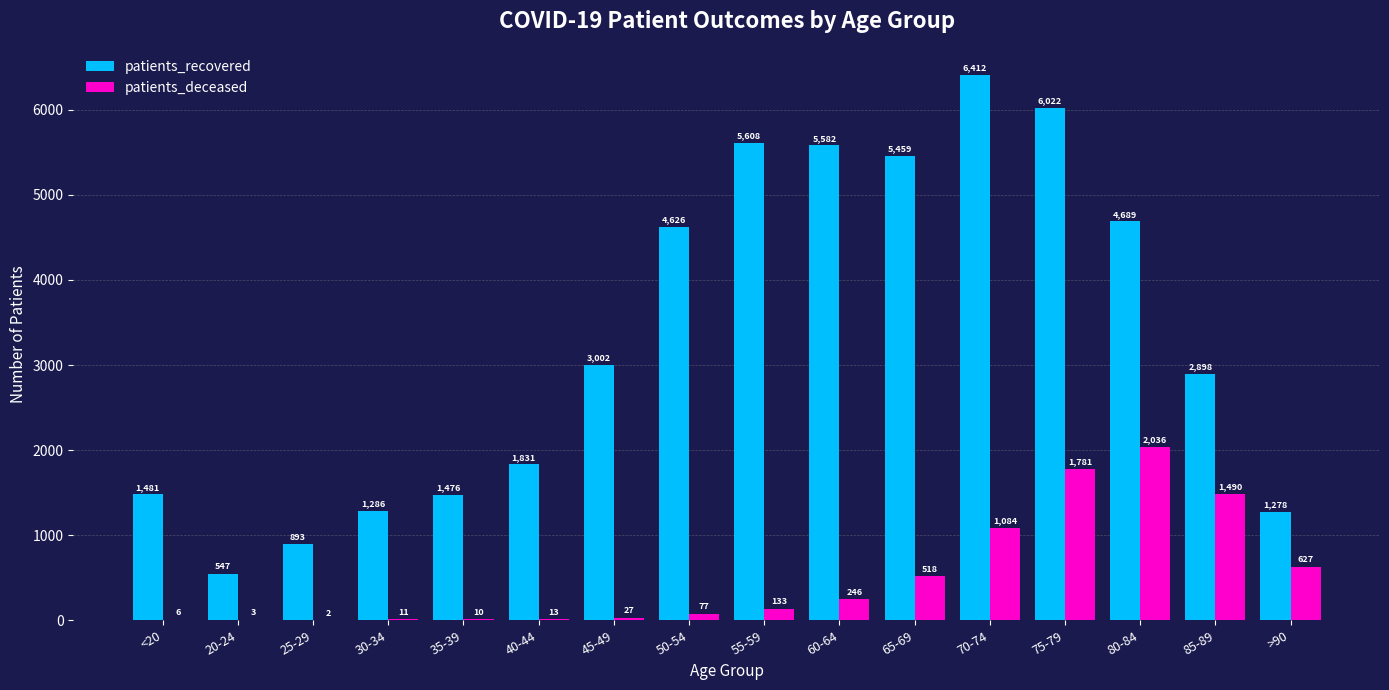

What is the sum of all patients_recovered values?

53090